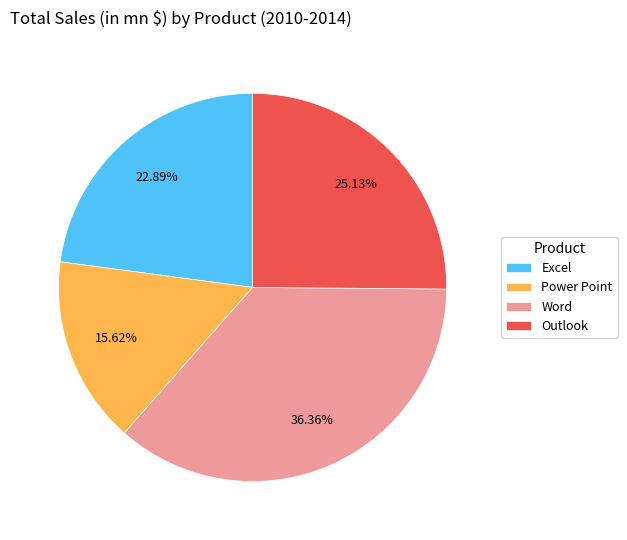

Which slice is the smallest?

Power Point